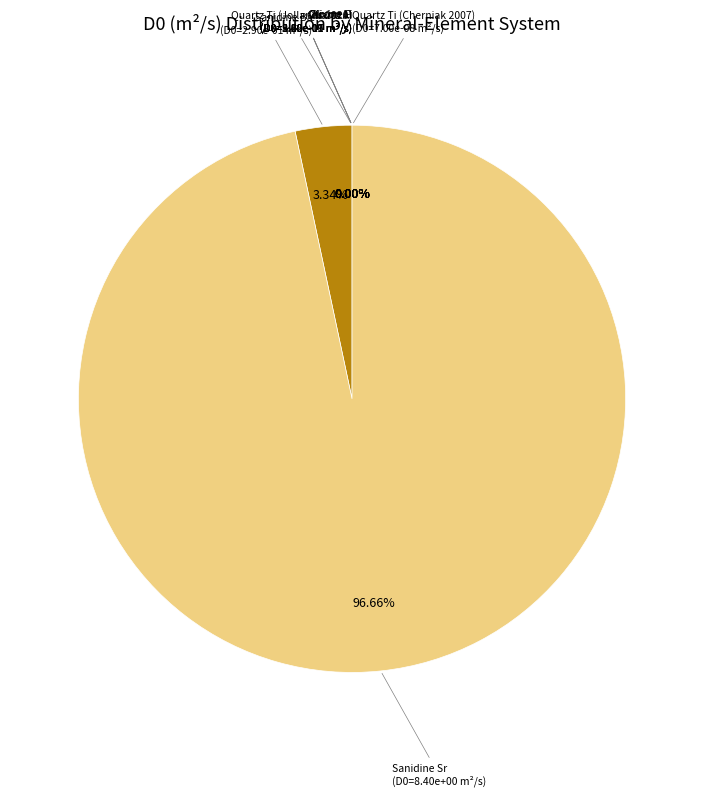

Rank the categories by value from highest to lowest.

Sanidine Sr, Sanidine Ba, Olivine Li, Zircon Li, Quartz Ti (Cherniak 2007), Quartz Ti (Jollands 2020), Olivine P, Quartz Al